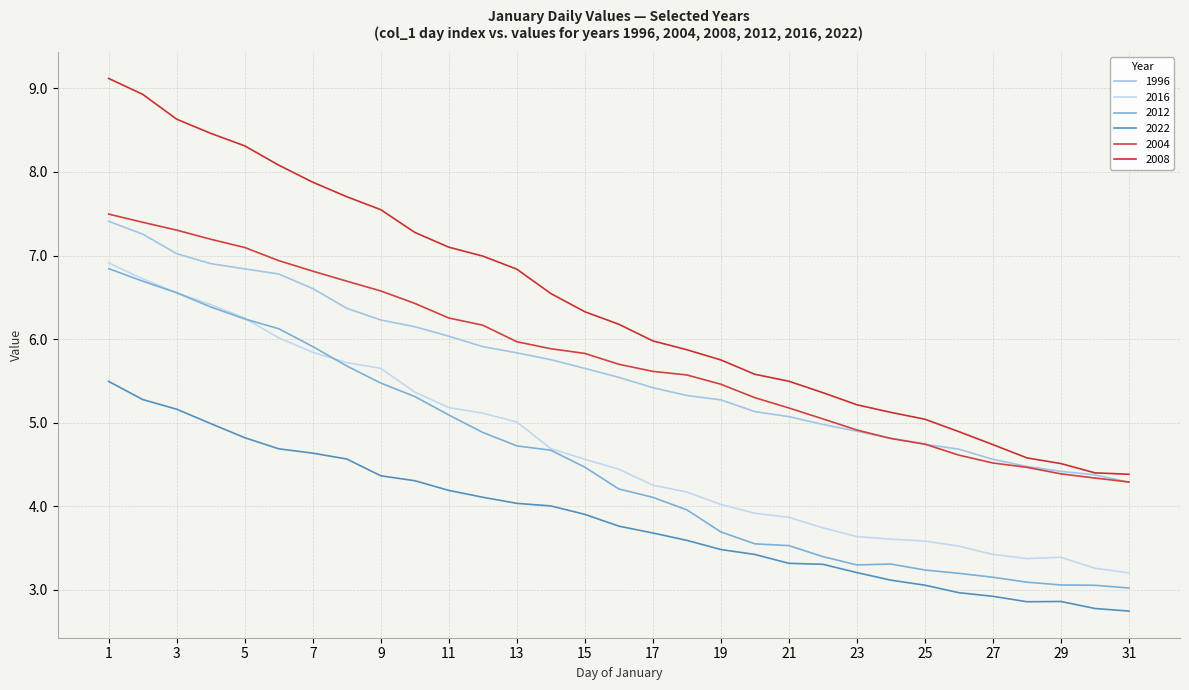

What is the smallest value displayed?

2.7